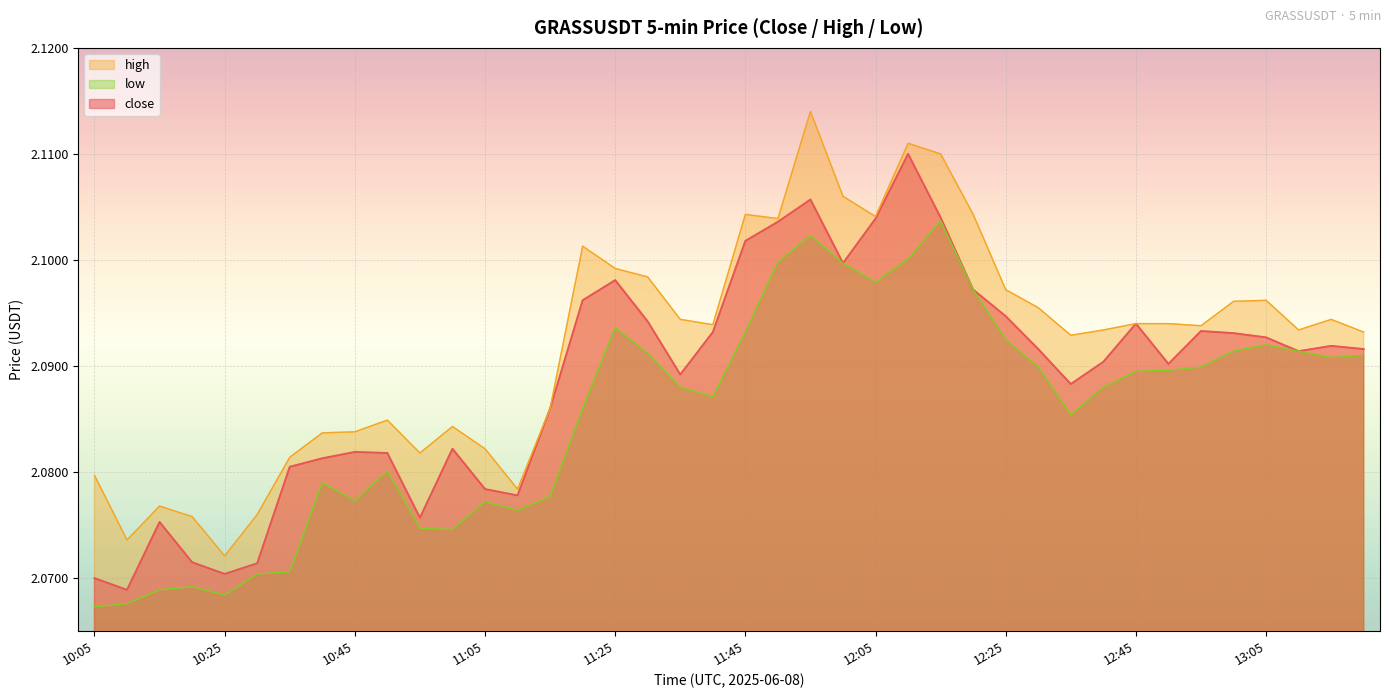

True or false: low has more than 1 points higher than both neighbors.

True